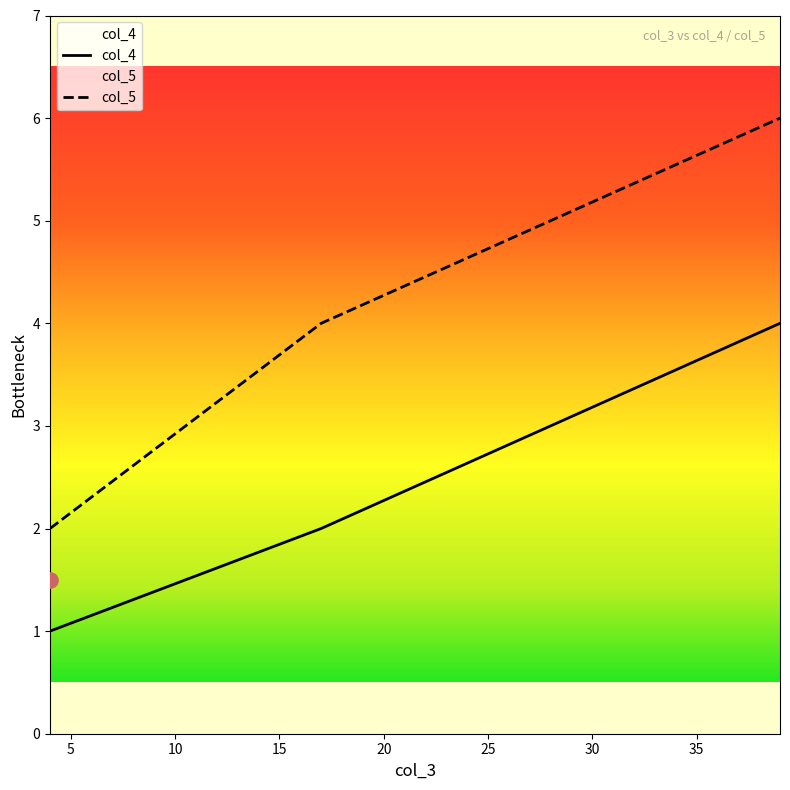

What are all the series names shown in the legend?

col_4, col_5